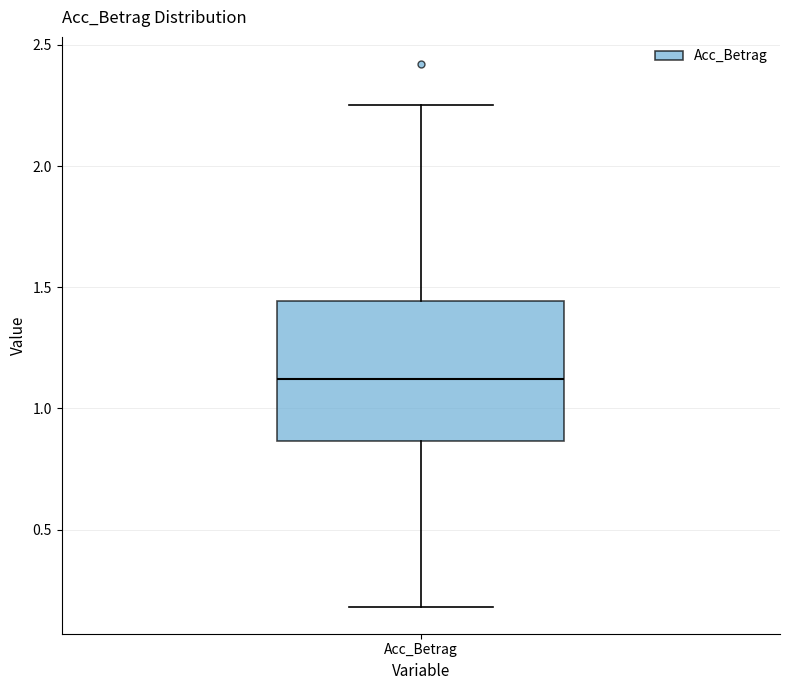

Where does the lower whisker of the box for Acc_Betrag end on the y-axis? The values are not printed on the chart, so give them approximately, as read against the axis.

0.20